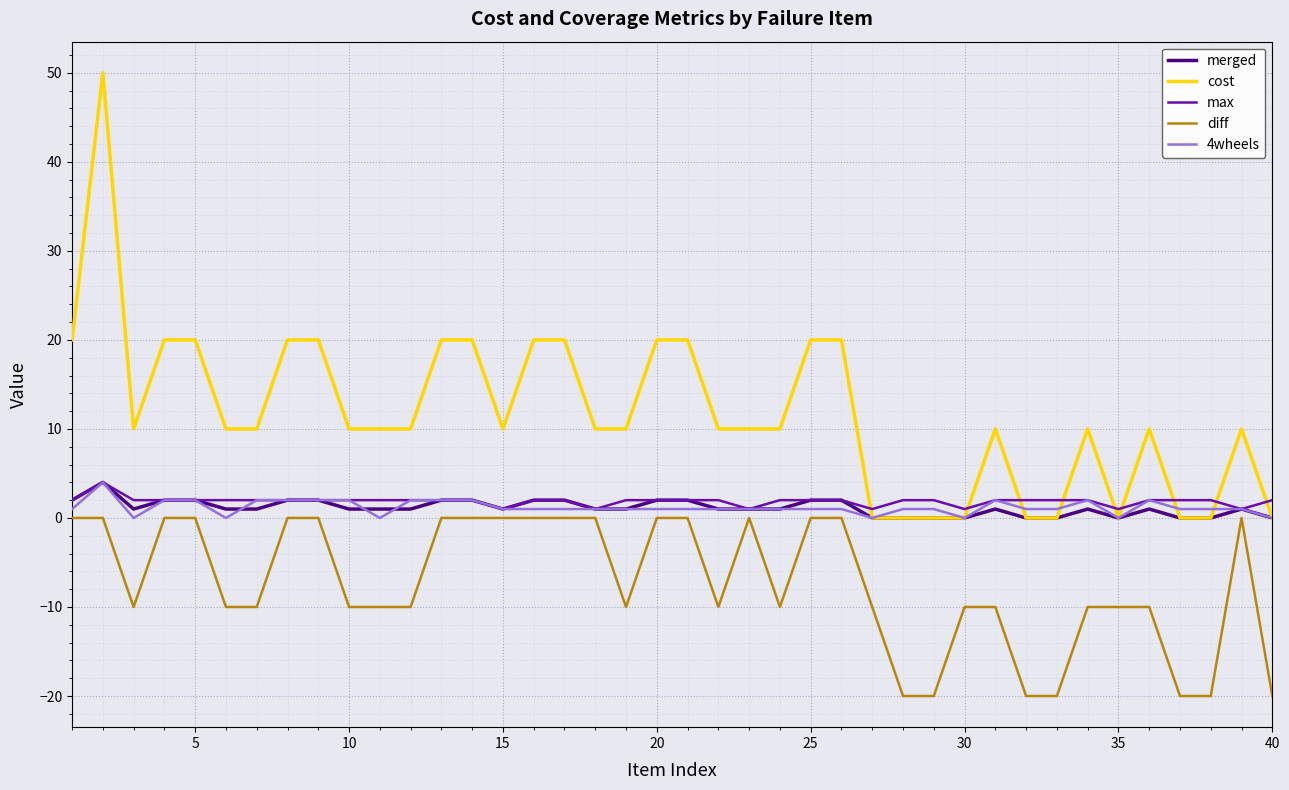

Which series has the widest spread of values?

cost